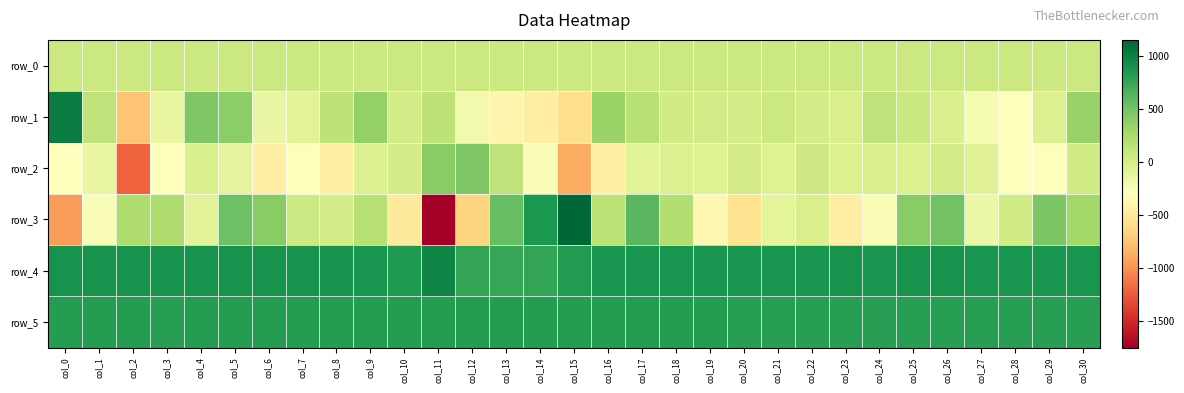

Which series has the largest range (max minus min)?

row_3